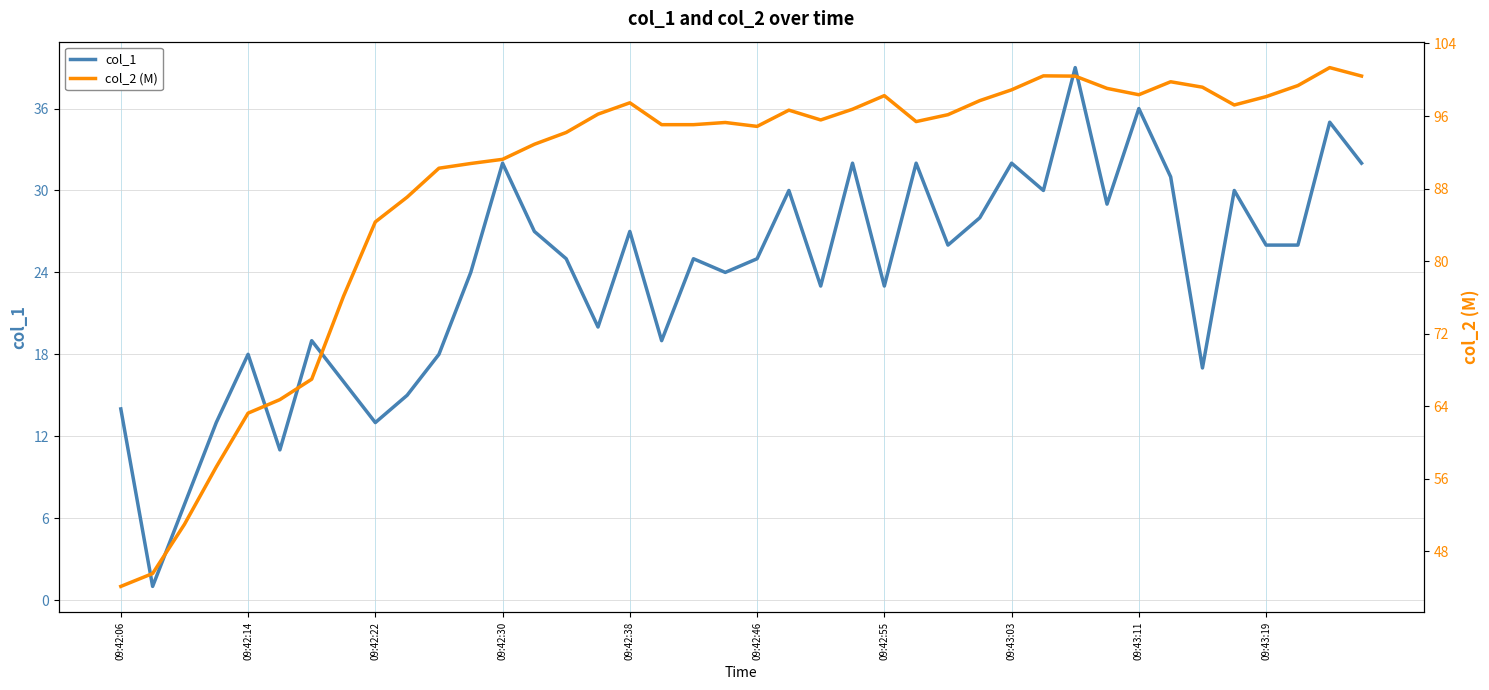

What is the value of the col_2 (M) point at the 30th from the left?

100.4